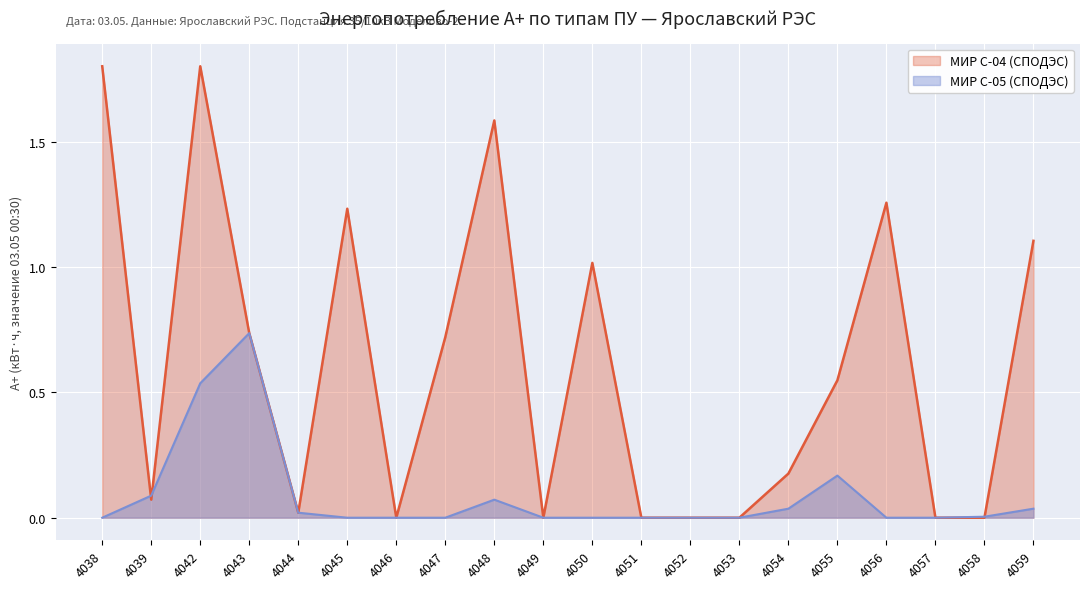

Rank the series by their maximum value, from highest to lowest.

МИР С-04 (СПОДЭС), МИР С-05 (СПОДЭС)